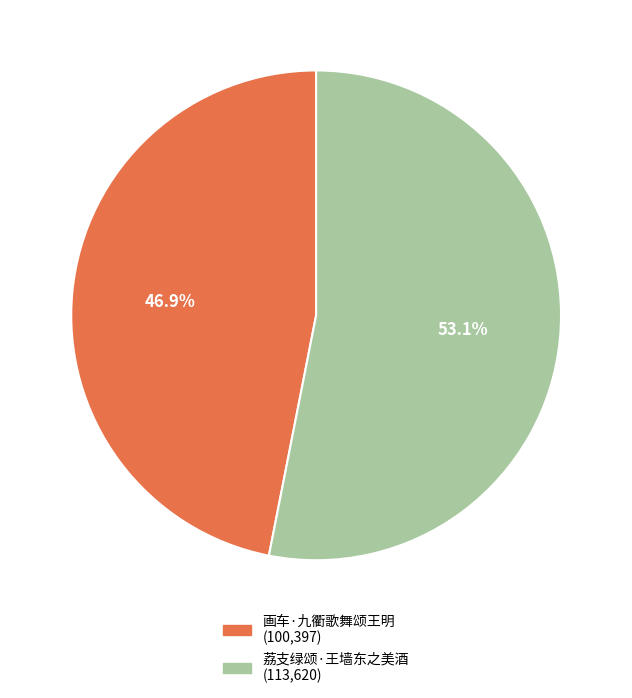

What is the ratio of the value at 画车·九衢歌舞颂王明 to the value at 荔支绿颂·王墙东之美酒?

0.9